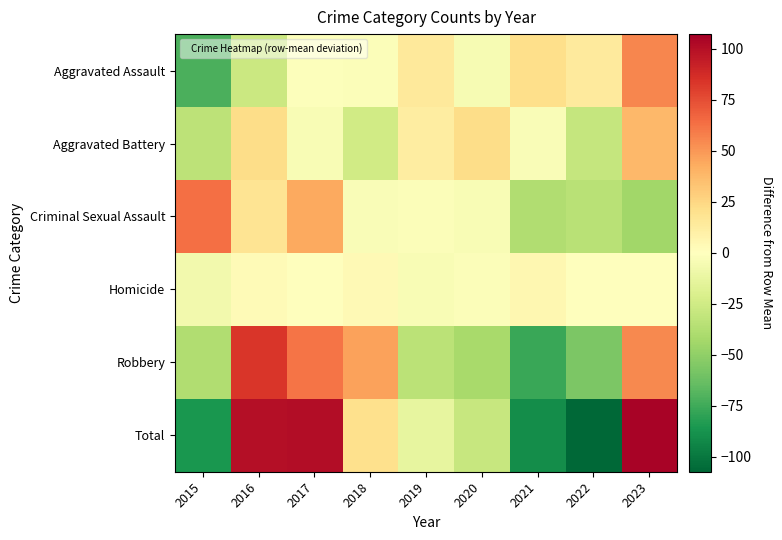

What is the difference between the highest and lowest values at 2023?

148.7